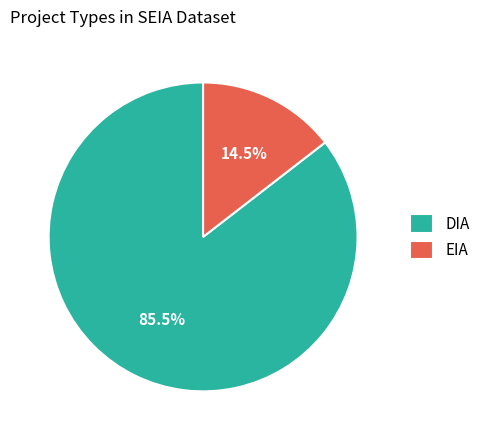

Which category accounts for the majority?

DIA